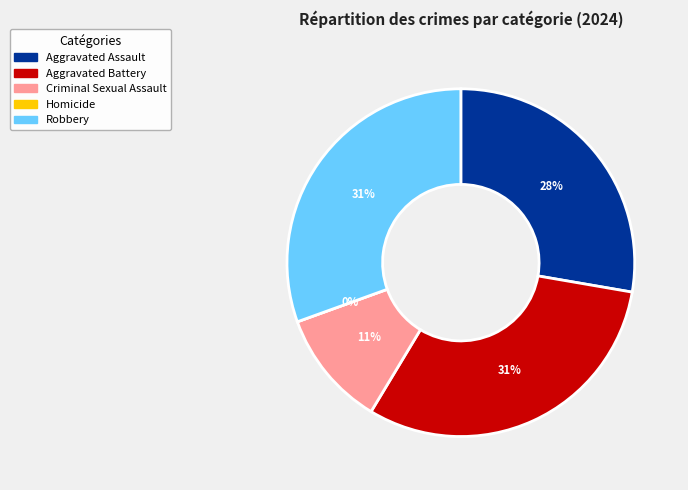

Count the number of slices in the pie.

5